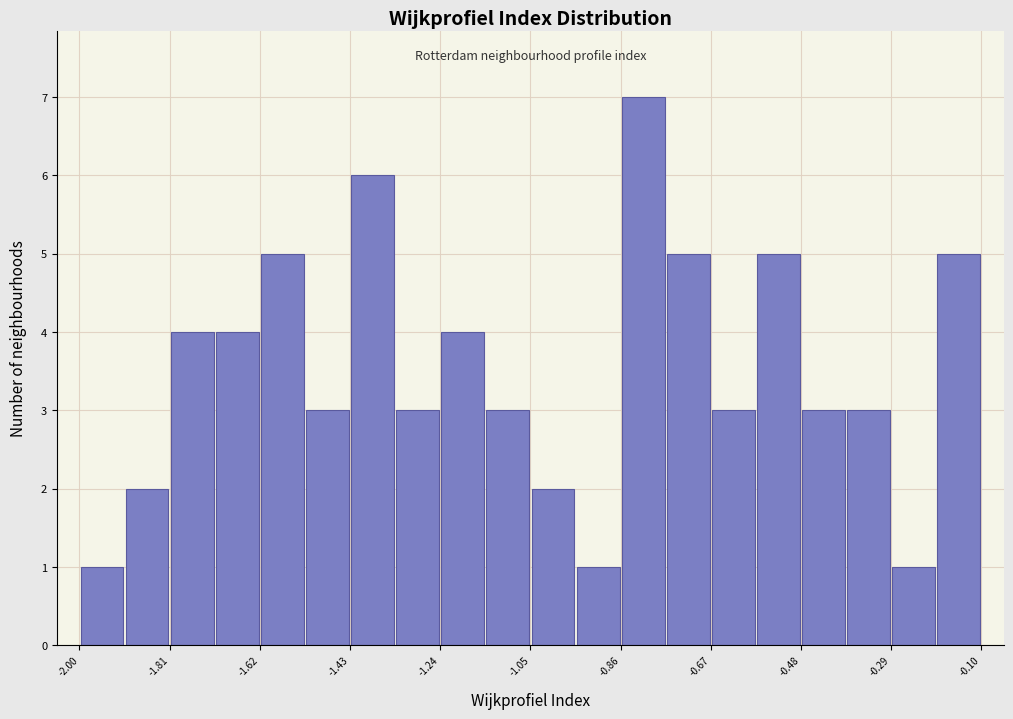

Reading left to right, transcribe this chart: for each bar, give the range it covers on the x-axis and its height. Neither the bar edges nor the heights are printed on the chart, so give them approximately, as read against the axes.

-2.000 to -1.905: 1
-1.905 to -1.810: 2
-1.810 to -1.715: 4
-1.715 to -1.620: 4
-1.620 to -1.525: 5
-1.525 to -1.430: 3
-1.430 to -1.335: 6
-1.335 to -1.240: 3
-1.240 to -1.145: 4
-1.145 to -1.050: 3
-1.050 to -0.955: 2
-0.955 to -0.860: 1
-0.860 to -0.765: 7
-0.765 to -0.670: 5
-0.670 to -0.575: 3
-0.575 to -0.480: 5
-0.480 to -0.385: 3
-0.385 to -0.290: 3
-0.290 to -0.195: 1
-0.195 to -0.100: 5